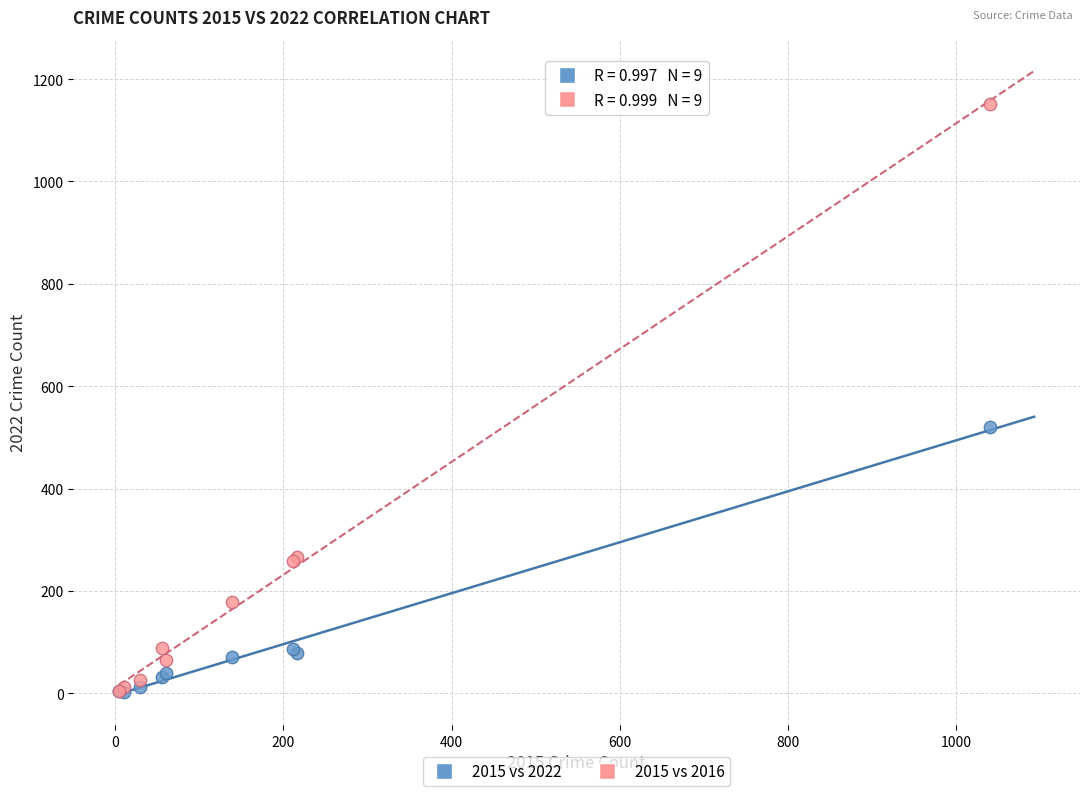

In the 2015 vs 2016 series, what Y value is closest to 577?

266